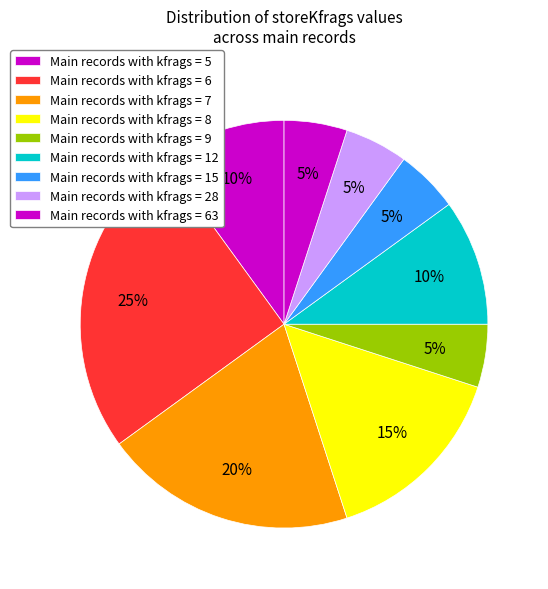

Count the number of slices in the pie.

9